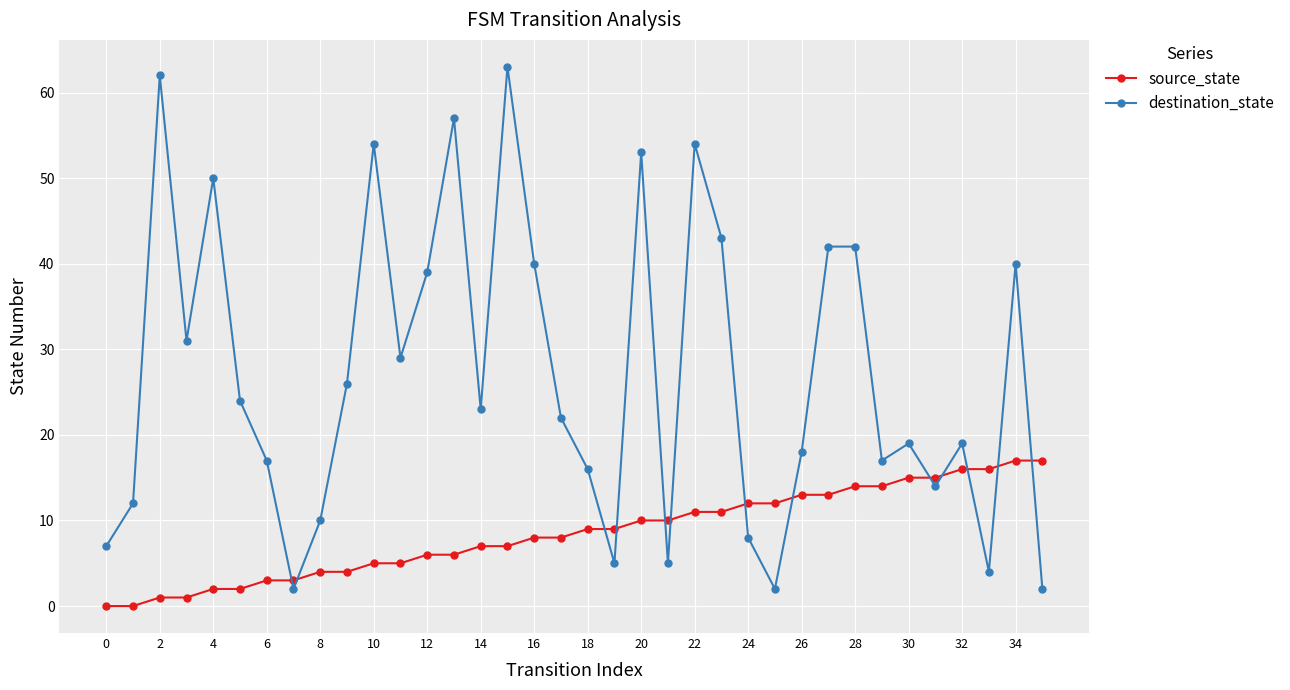

Which series ends up on top after the final intersection of destination_state and source_state?

source_state